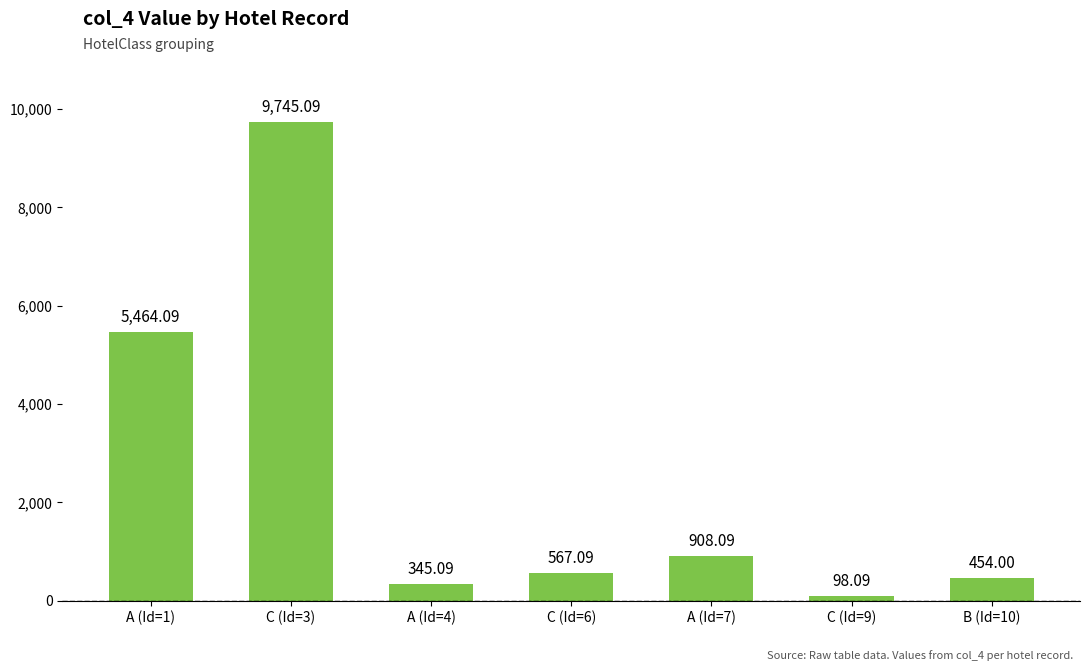

The chart shows a value of 454.0 at B (Id=10). True or false?

True